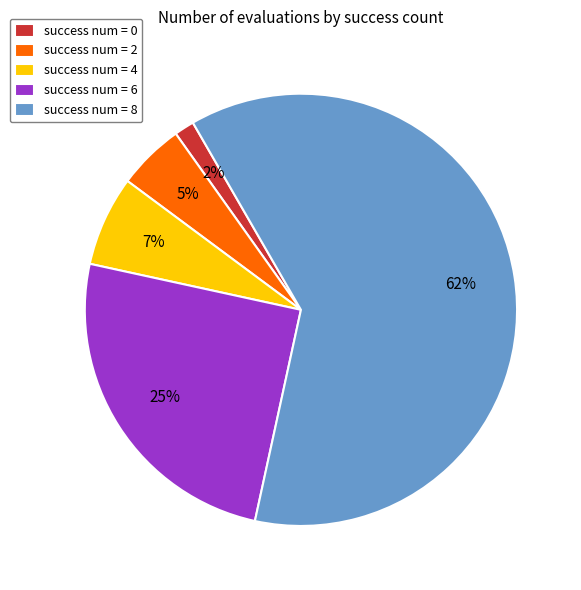

To the nearest percent, what is the average slice percentage?

20%